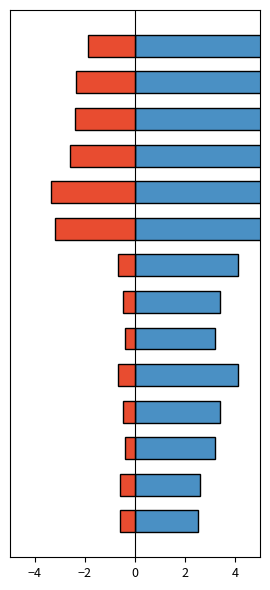

What is the label of the 1st bar from the right?

13